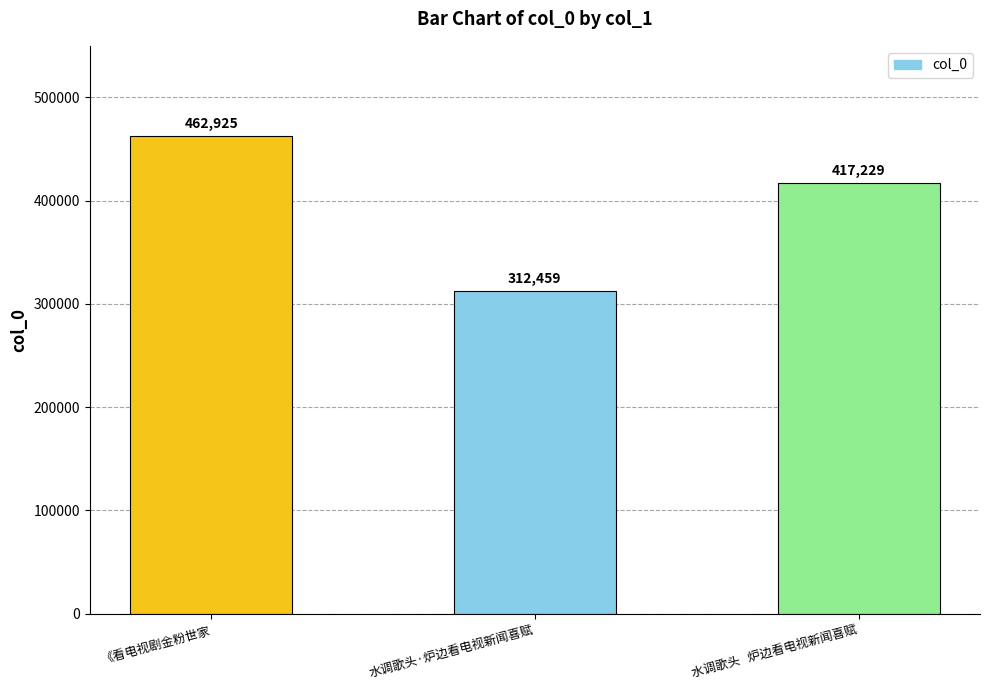

Count the number of data series in this chart.

1